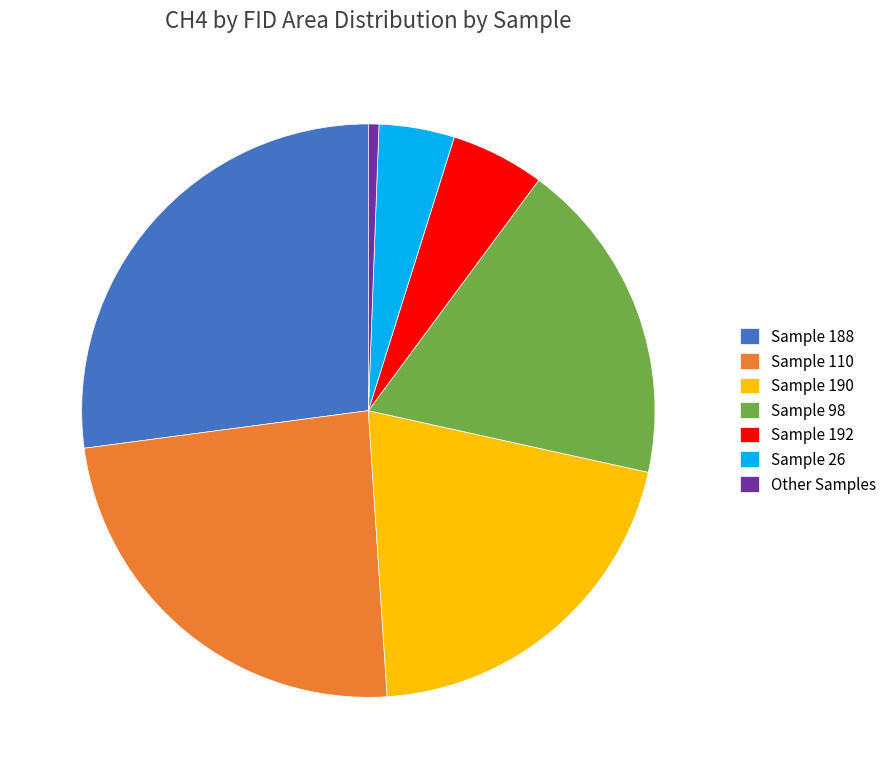

Is Sample 110 the majority of the pie?

No